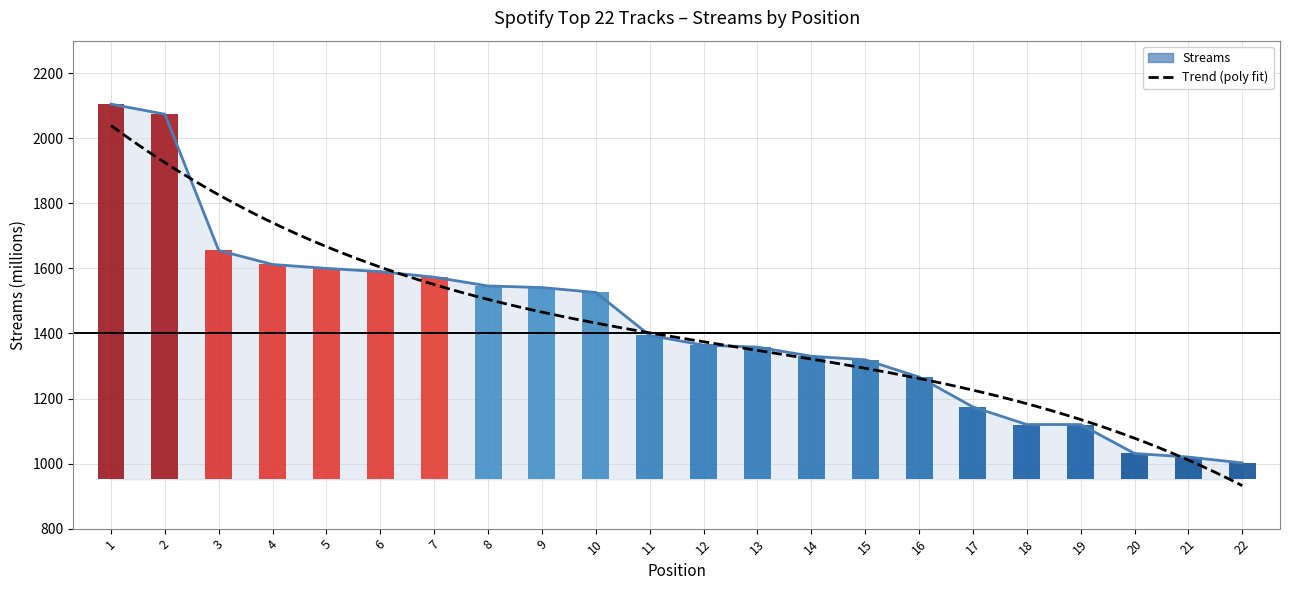

Count the number of values greater than 1394.

10